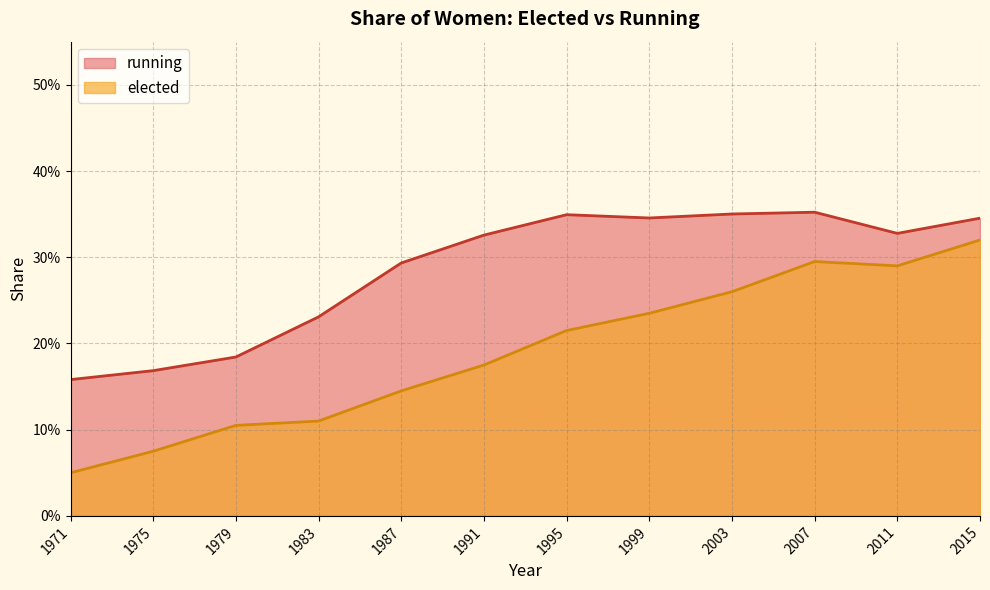

What is the value of the running point at the 5th from the left?

0.3